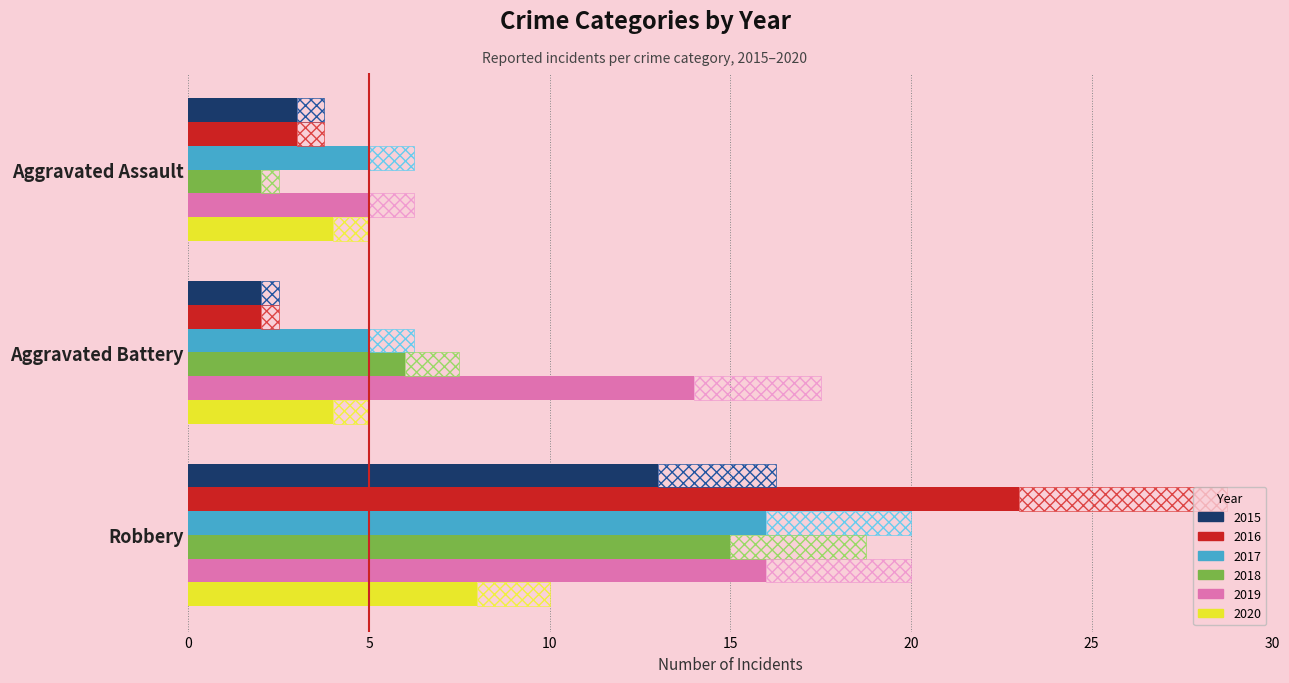

Which series has the largest total across all categories?

2019